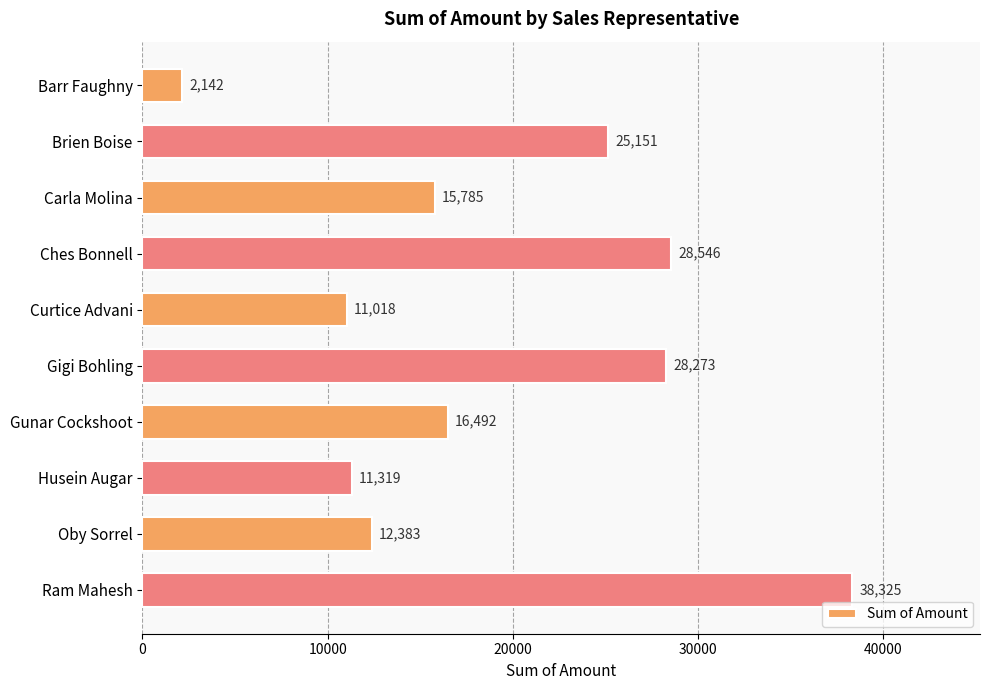

Reading top to bottom, extract all data points from this chart.

Barr Faughny=2142	Brien Boise=25151	Carla Molina=15785	Ches Bonnell=28546	Curtice Advani=11018	Gigi Bohling=28273	Gunar Cockshoot=16492	Husein Augar=11319	Oby Sorrel=12383	Ram Mahesh=38325